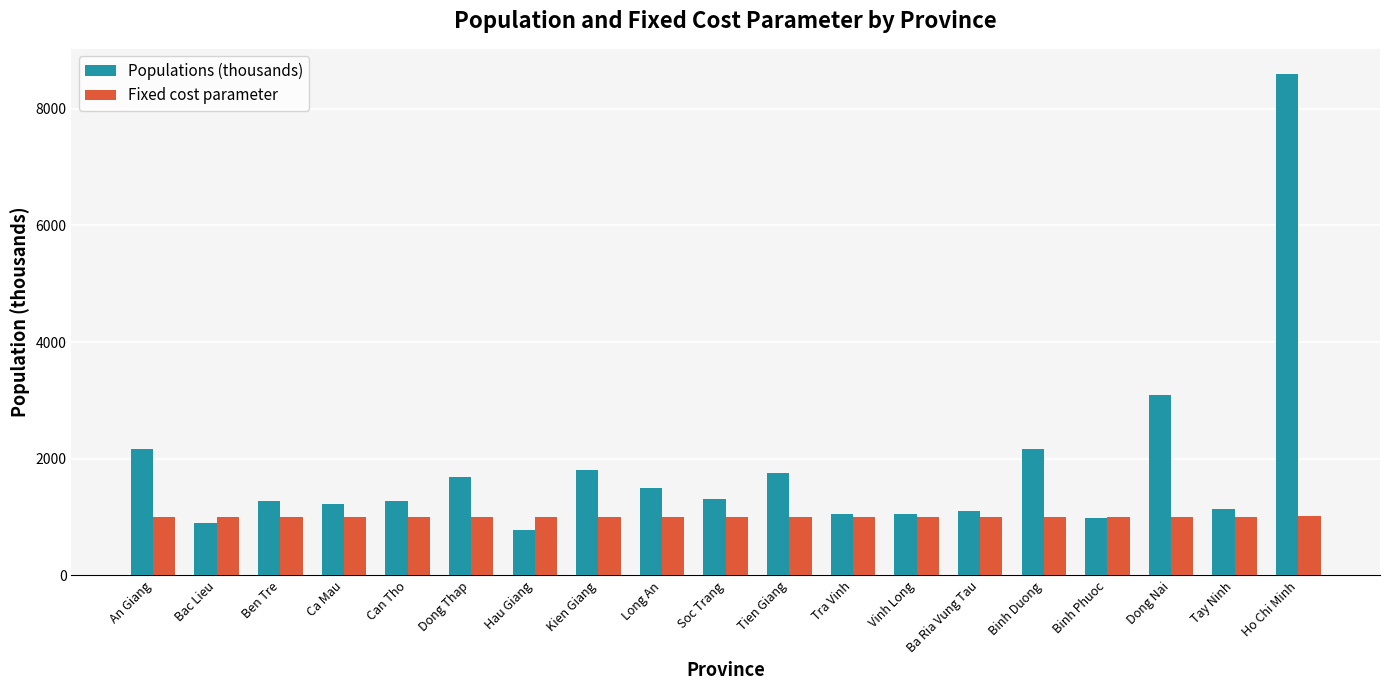

At Long An, list the series in order from largest to smallest.

Populations (thousands), Fixed cost parameter